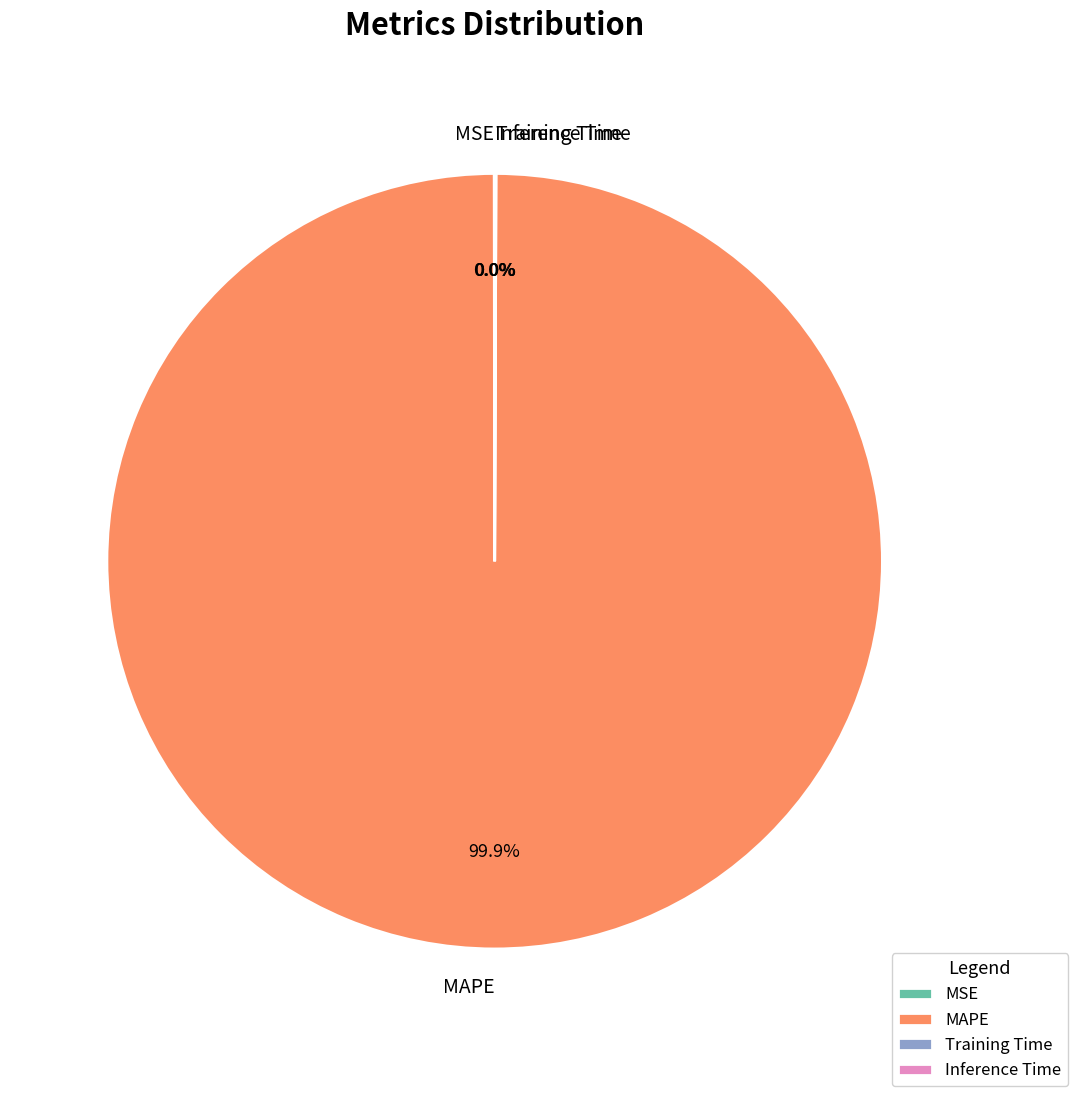

Which slice is the largest?

MAPE